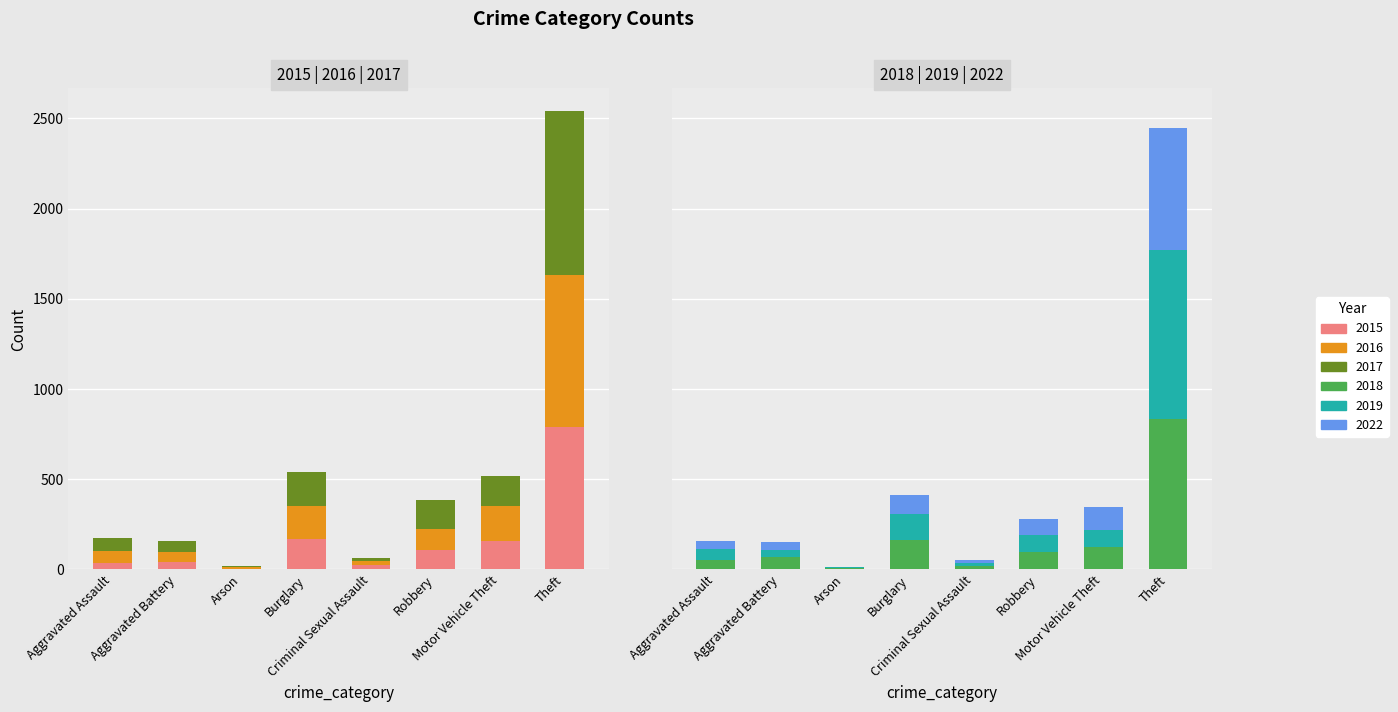

Which has a higher value, Motor Vehicle Theft or Aggravated Assault?

Motor Vehicle Theft